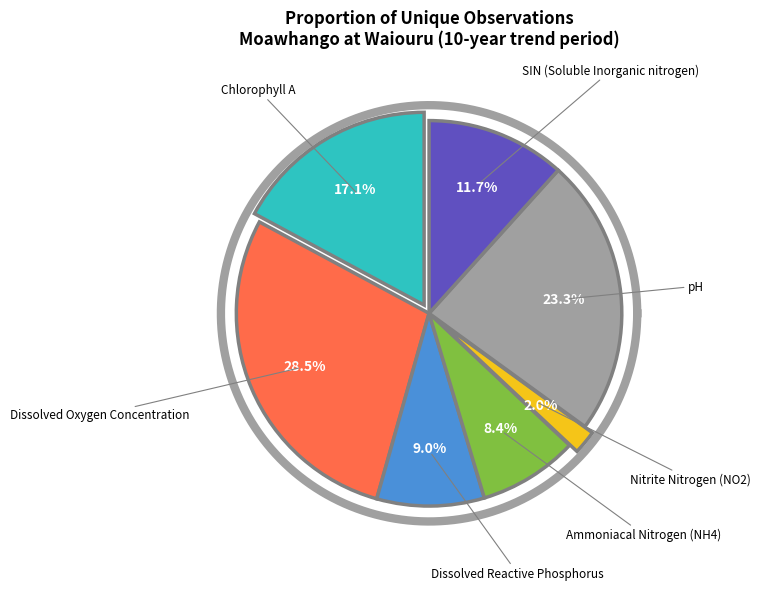

True or false: Ammoniacal Nitrogen (NH4) accounts for 8% of the total.

True